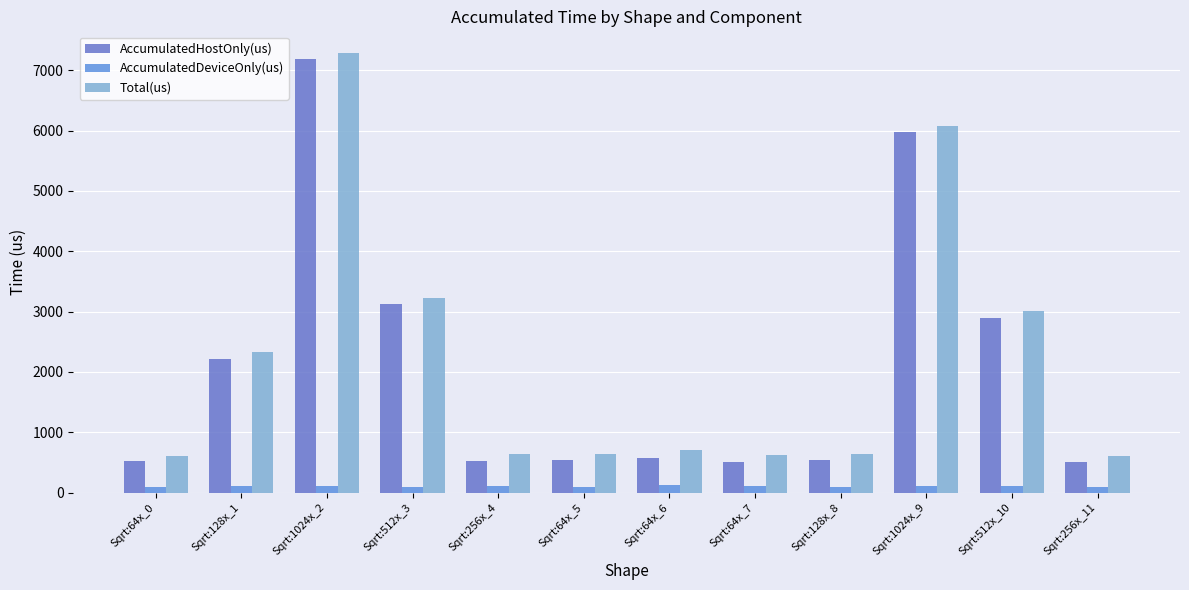

At which category is the sum across all series the highest?

Sqrt:1024x_2